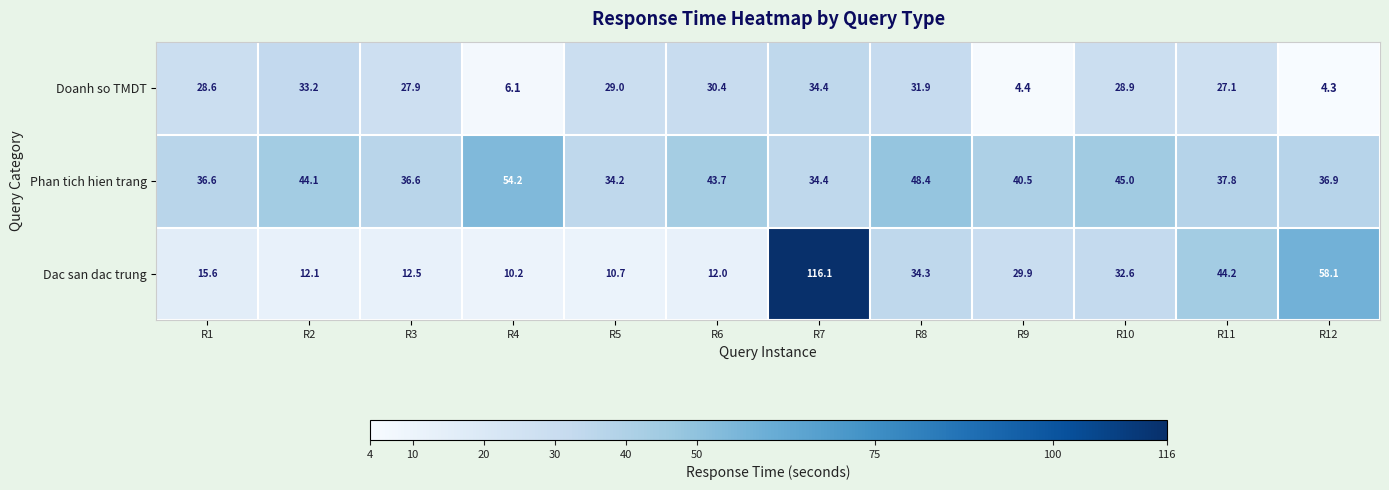

Which series changed the most between R7 and R11?

Dac san dac trung